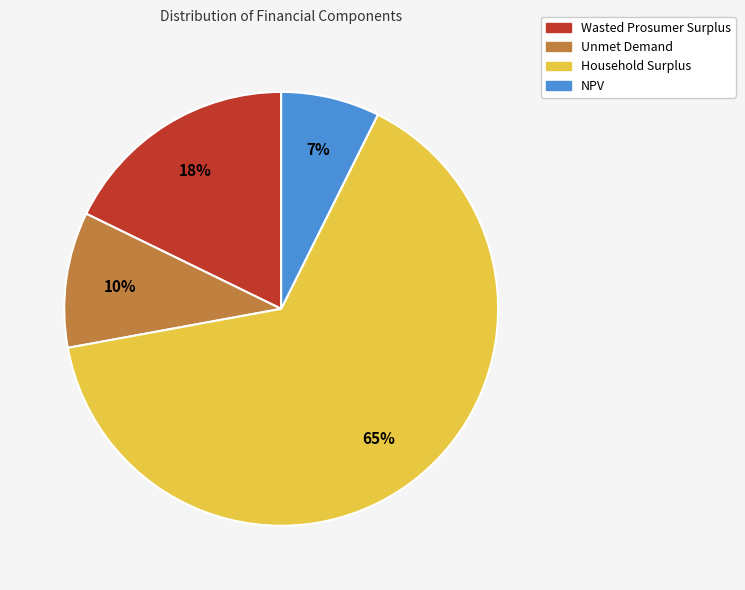

What percentage is the NPV slice, to the nearest percent?

7%